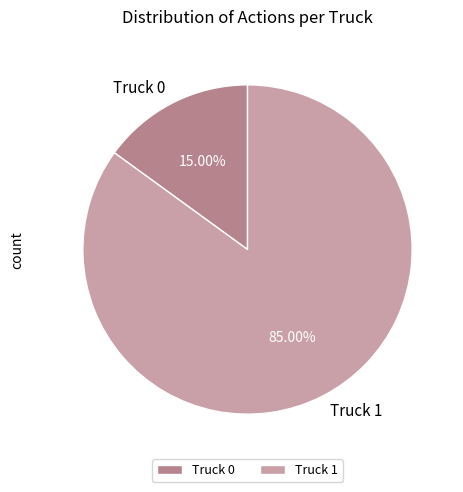

Which slice represents more than half of the pie?

Truck 1